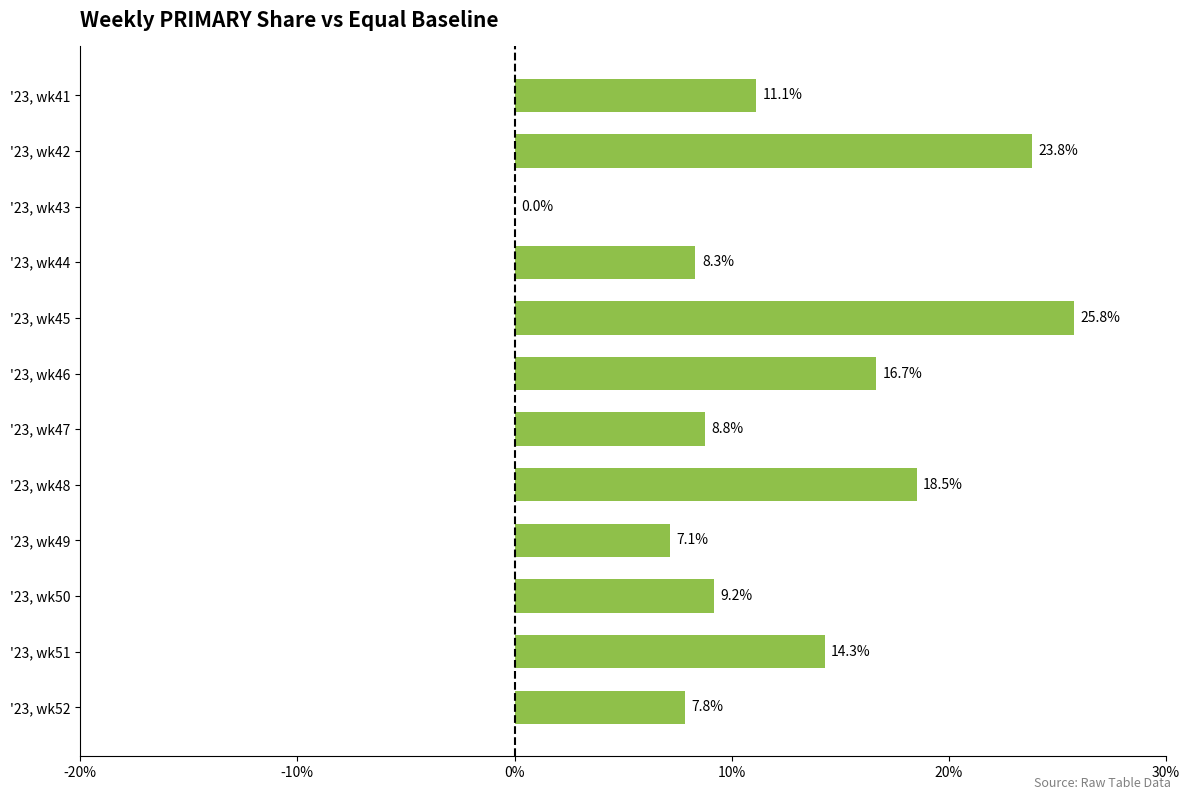

The value at '23, wk42 is 23.8. True or false?

True